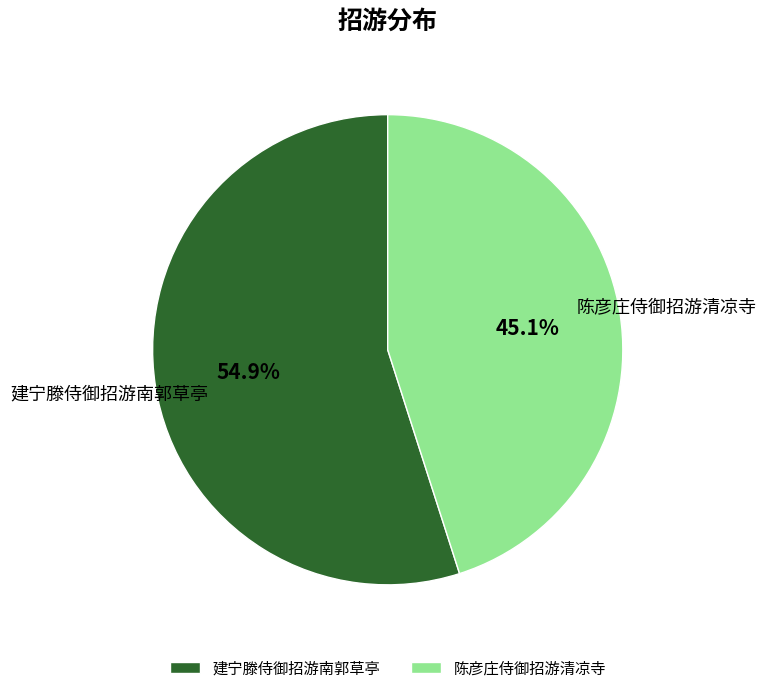

Do 陈彦庄侍御招游清凉寺 and 建宁滕侍御招游南郭草亭 together represent more than half of the pie?

Yes